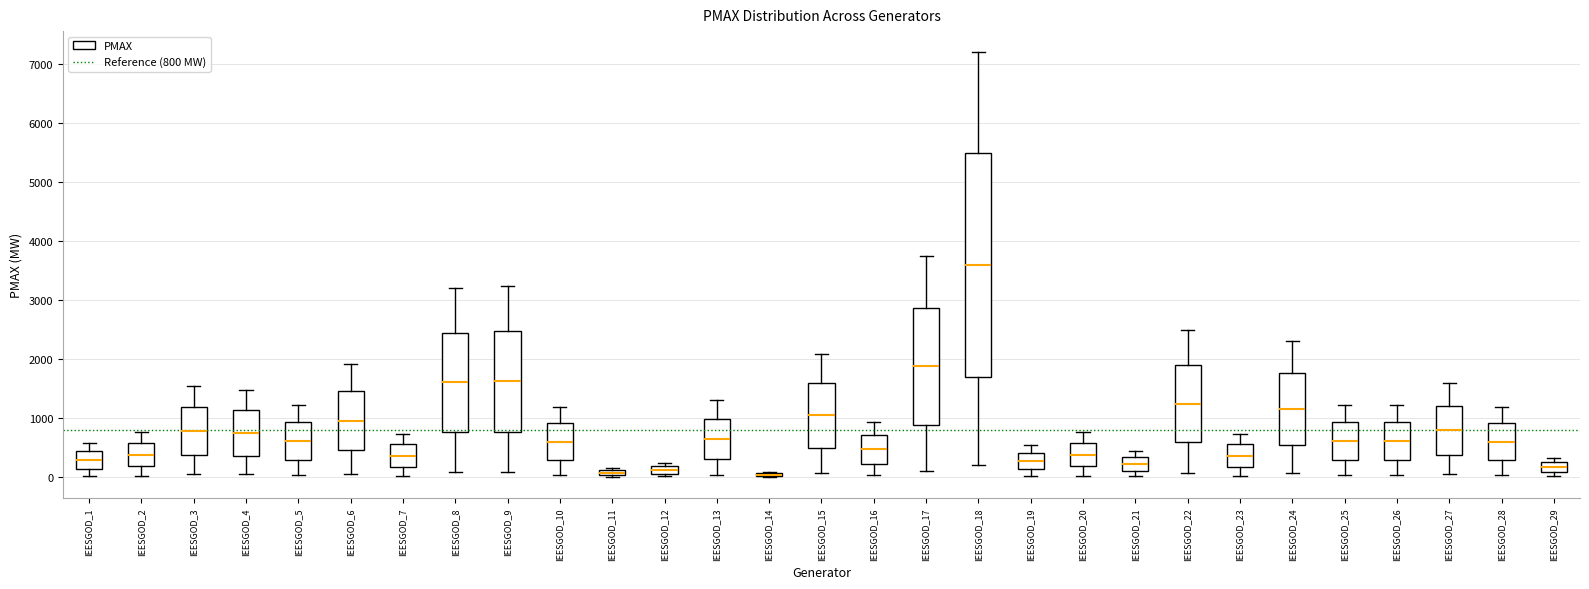

Where does the lower whisker of the box for IEESGOD_17 end on the y-axis? The values are not printed on the chart, so give them approximately, as read against the axis.

100